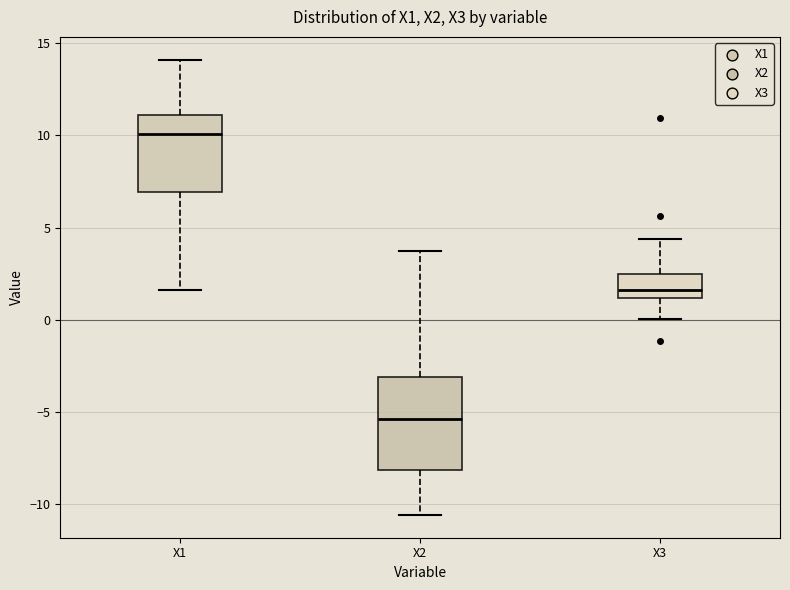

Which box has the lowest median line?

X2